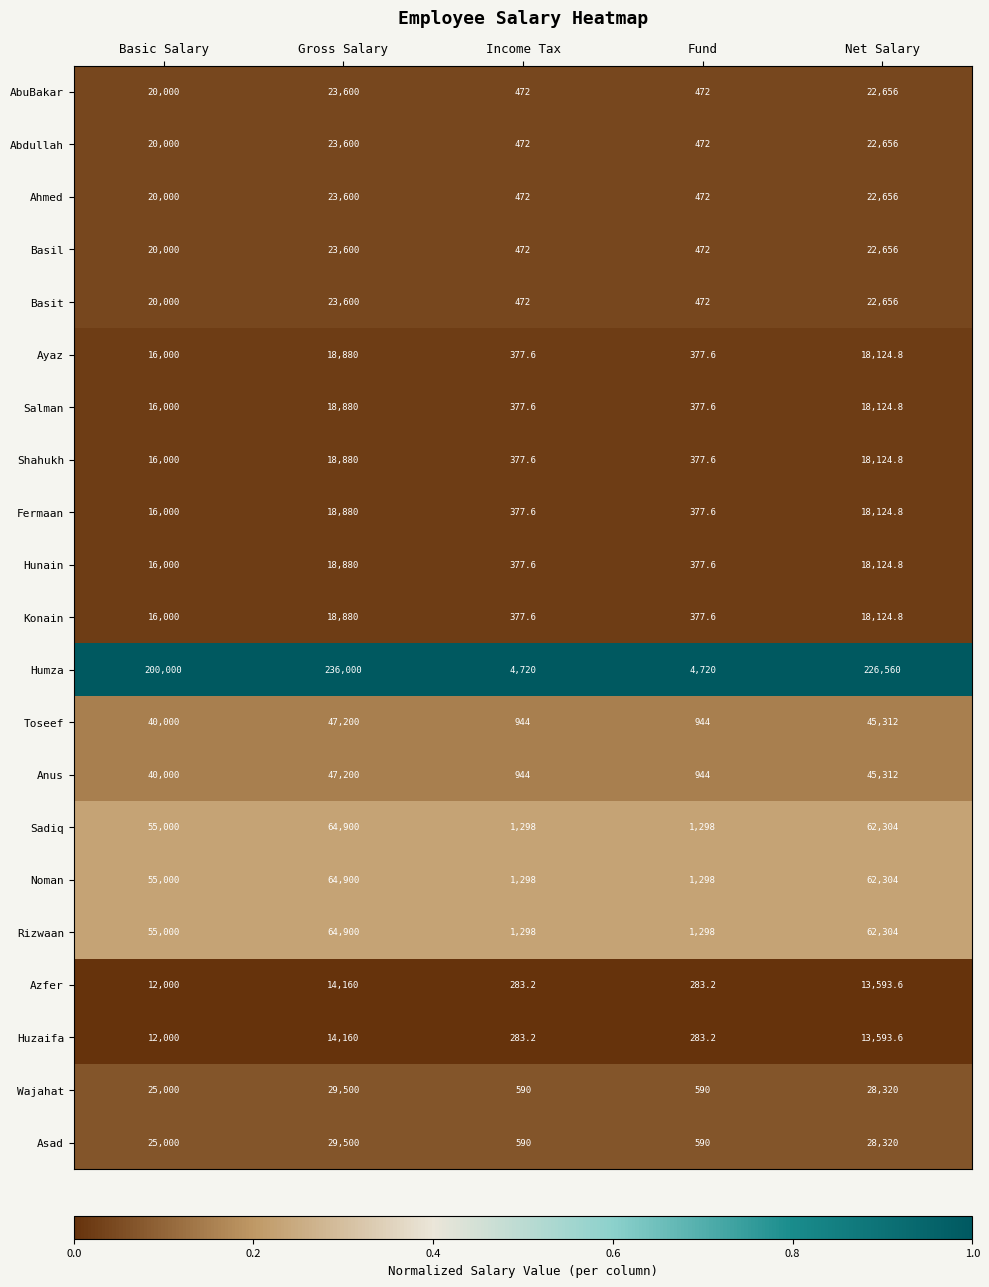

What is the minimum value shown in the chart?

283.2